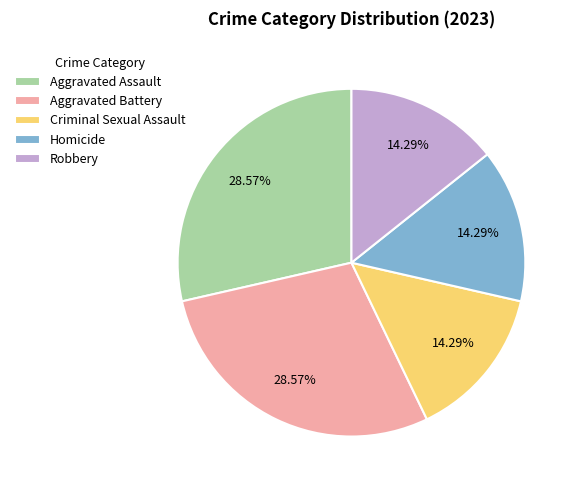

What percentage is NOT represented by Aggravated Assault?

71.4%